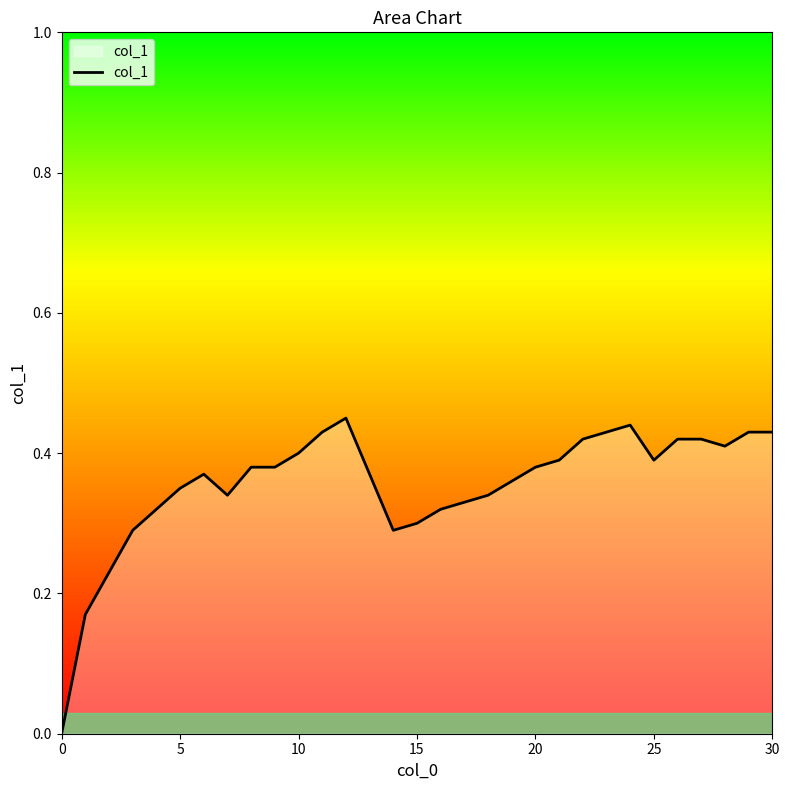

Does the chart have visible grid lines?

No